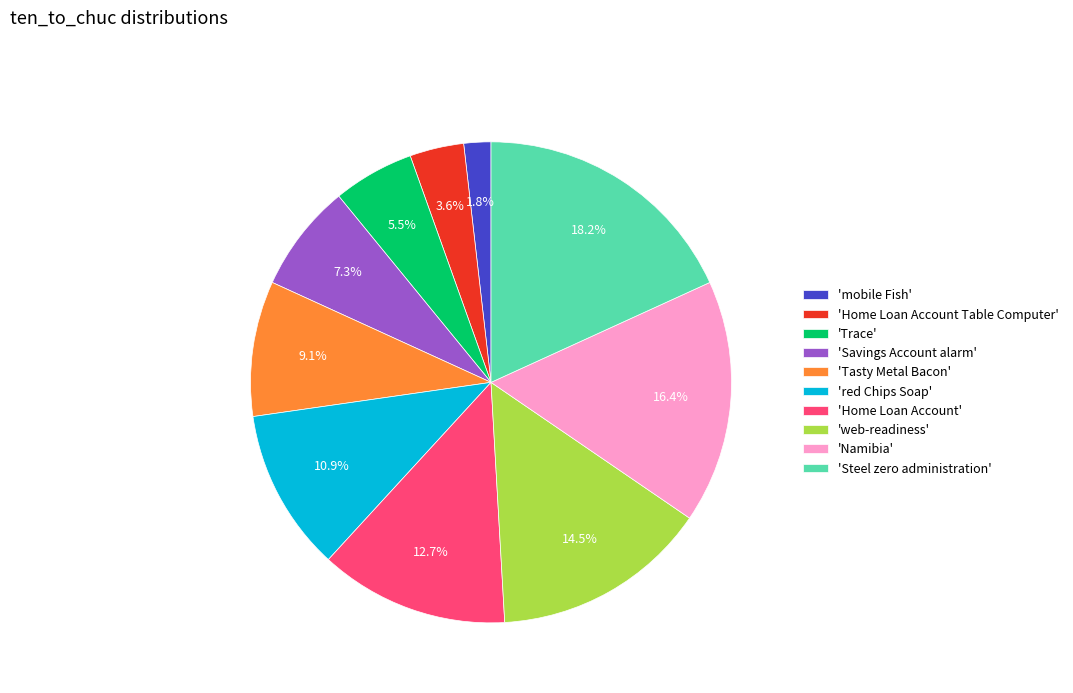

What is the largest slice in the pie chart?

'Steel zero administration'